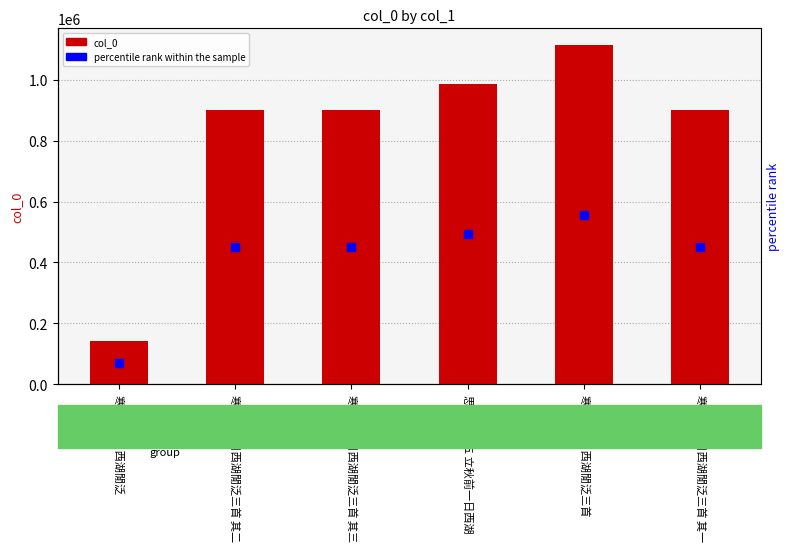

Which series has the largest total across all categories?

col_0